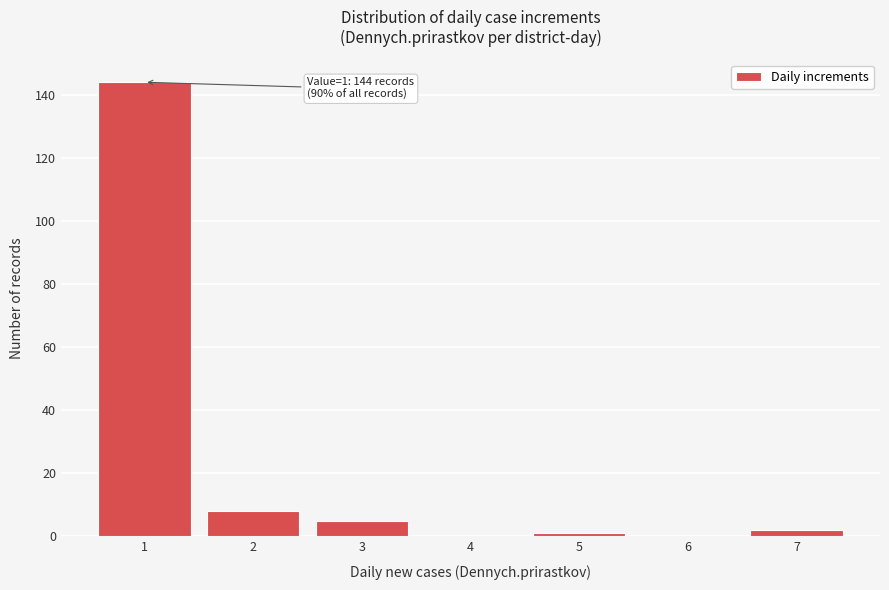

Reading left to right, list all the values displayed in this chart.

1=144	2=8	3=5	4=0	5=1	6=0	7=2